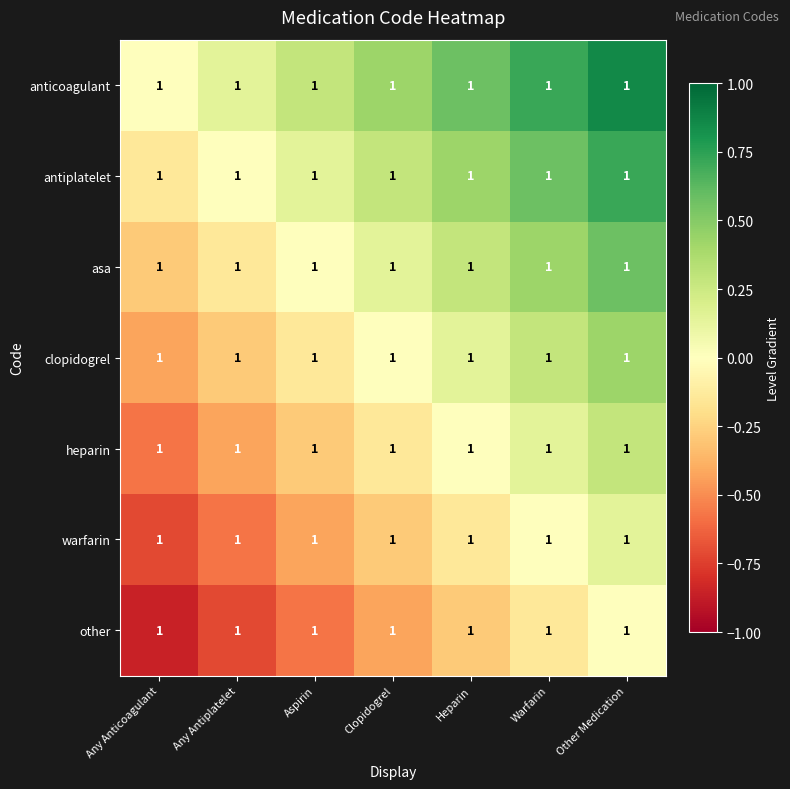

At which label does other reach its minimum?

Any Anticoagulant